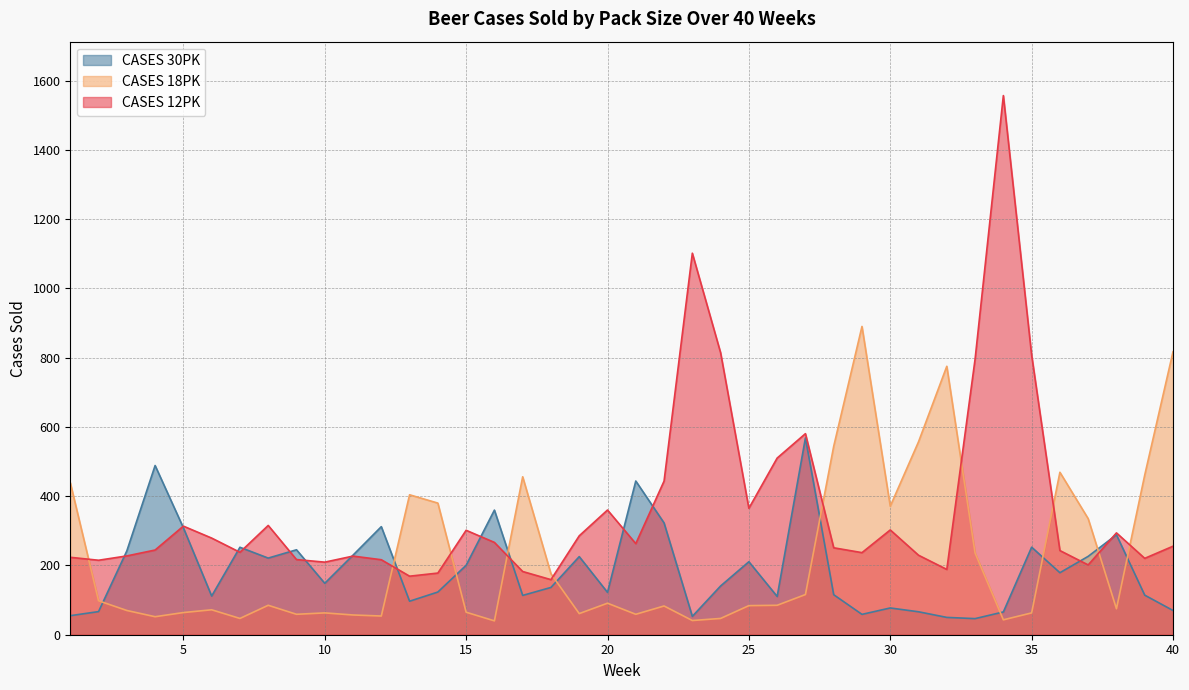

Reading left to right, transcribe all the data shown in this chart.

CASES 12PK: 1=223.5	2=215.0	3=227.5	4=244.5	5=313.5	6=279.0	7=238.0	8=315.5	9=217.0	10=209.5	11=227.0	12=216.5	13=169.0	14=178.0	15=301.5	16=266.5	17=182.5	18=159.0	19=285.5	20=360.0	21=263.0	22=443.5	23=1101.5	24=814.0	25=365.0	26=510.0	27=580.5	28=251.0	29=237.0	30=302.5	31=229.5	32=188.5	33=795.5	34=1556.5	35=807.5	36=243.0	37=201.5	38=294.0	39=220.5	40=255.5
CASES 18PK: 1=439.0	2=98.0	3=70.0	4=52.0	5=64.0	6=72.0	7=47.0	8=85.0	9=59.0	10=63.0	11=57.0	12=54.0	13=404.0	14=380.0	15=65.0	16=40.0	17=456.0	18=176.0	19=61.0	20=91.0	21=59.0	22=83.0	23=41.0	24=47.0	25=84.0	26=85.0	27=116.0	28=544.0	29=890.0	30=371.0	31=557.0	32=775.0	33=236.0	34=43.0	35=63.0	36=469.0	37=335.0	38=75.0	39=461.0	40=817.0
CASES 30PK: 1=55.0	2=66.8	3=242.0	4=488.5	5=308.8	6=111.8	7=252.5	8=221.2	9=245.2	10=148.5	11=229.8	12=312.0	13=96.8	14=123.2	15=200.5	16=359.8	17=113.5	18=136.5	19=225.5	20=122.2	21=443.8	22=322.8	23=53.0	24=140.8	25=210.8	26=110.5	27=568.2	28=115.5	29=58.8	30=77.2	31=66.2	32=50.0	33=46.5	34=65.8	35=252.8	36=179.0	37=226.2	38=288.5	39=114.2	40=70.0